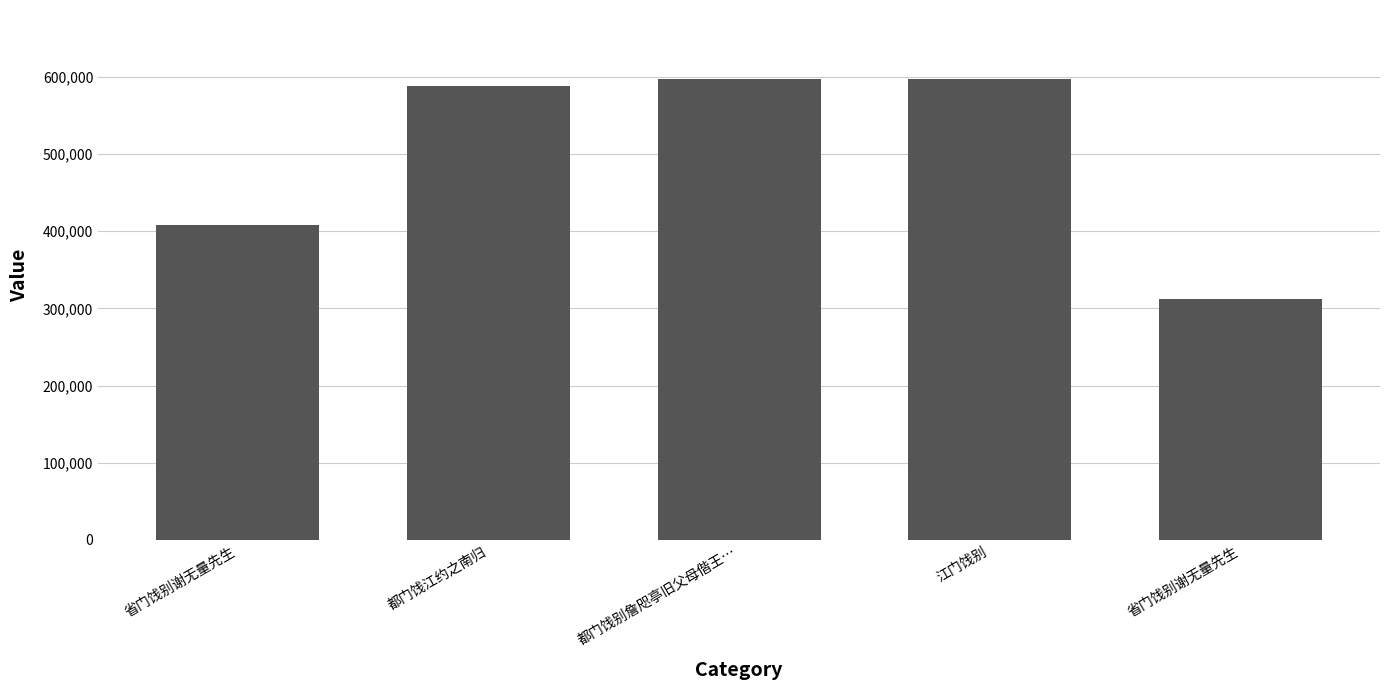

How many data points does each series have?

5